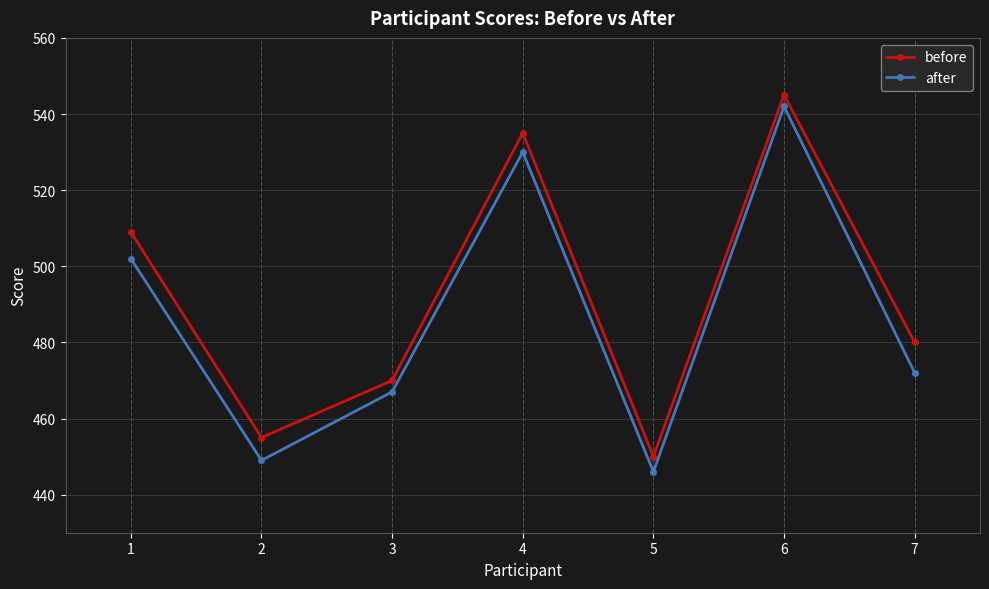

What is the difference between the before values at 1 and 7?

29